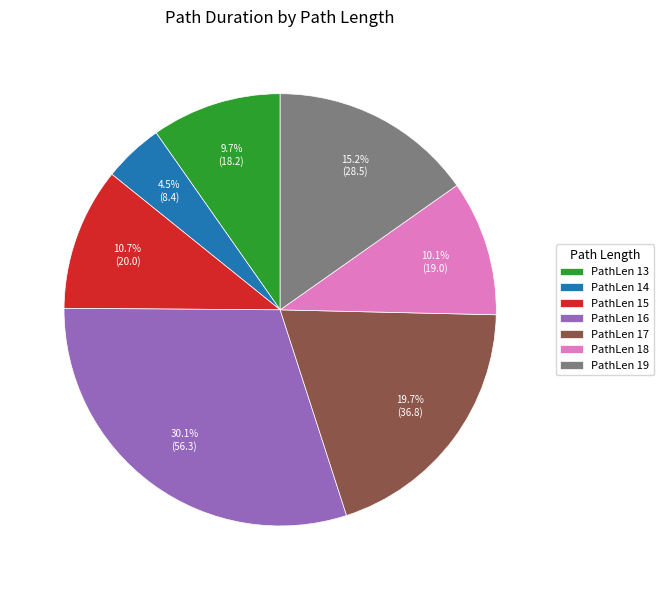

Does any single category account for the majority?

No